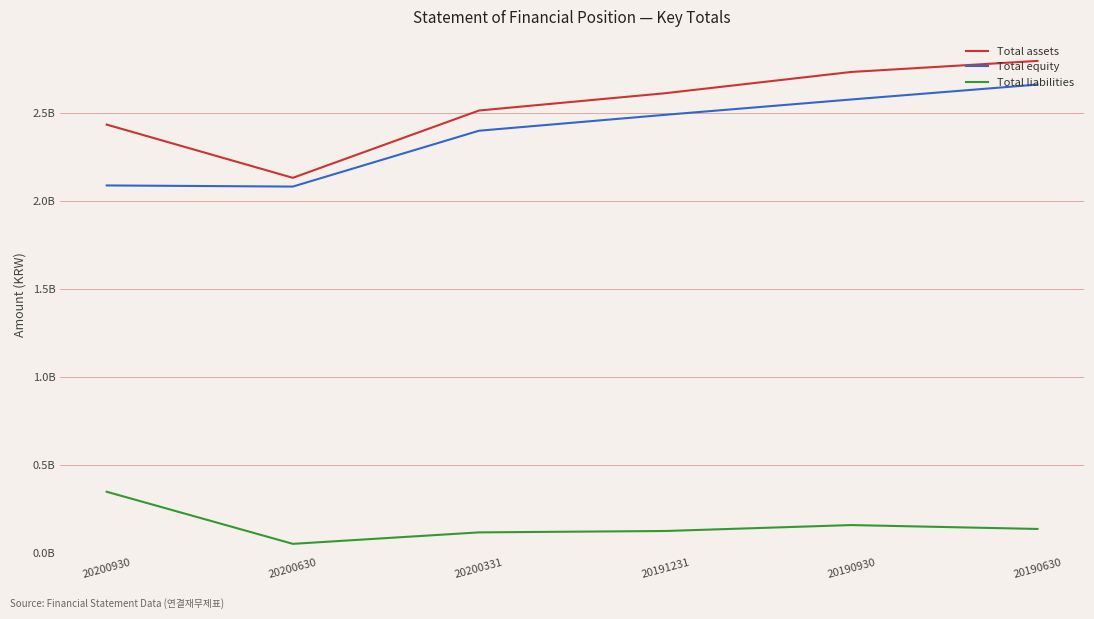

What is the lowest value of the Total liabilities series?

49719012